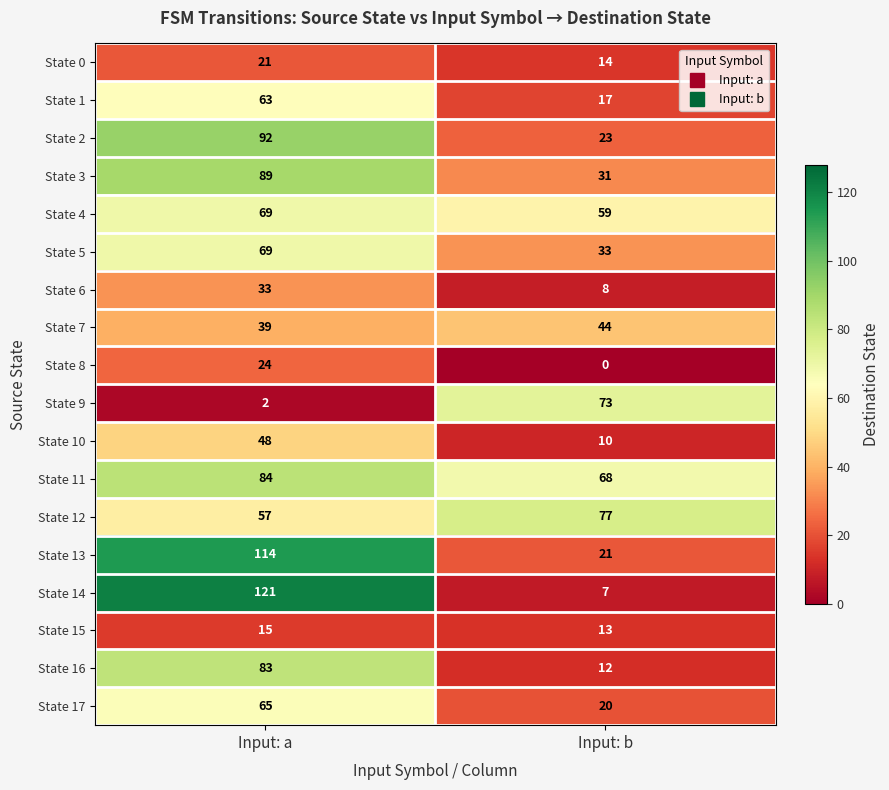

Which series has the largest range (max minus min)?

State 14